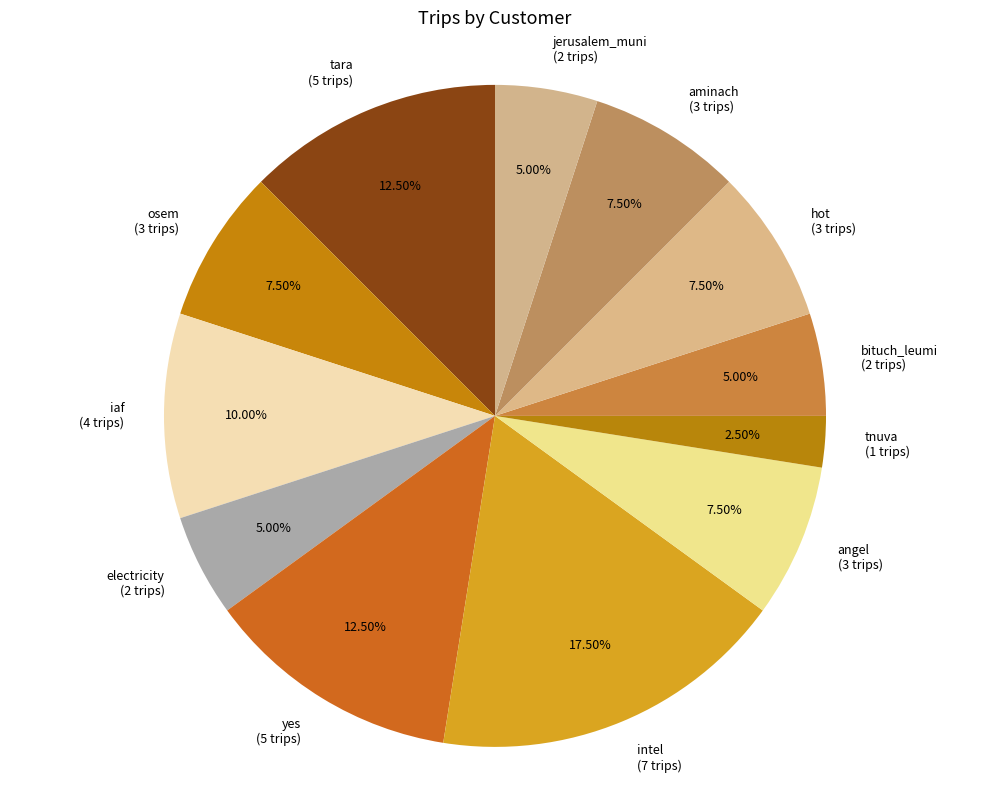

Which has a higher value, hot (3 trips) or yes (5 trips)?

yes (5 trips)